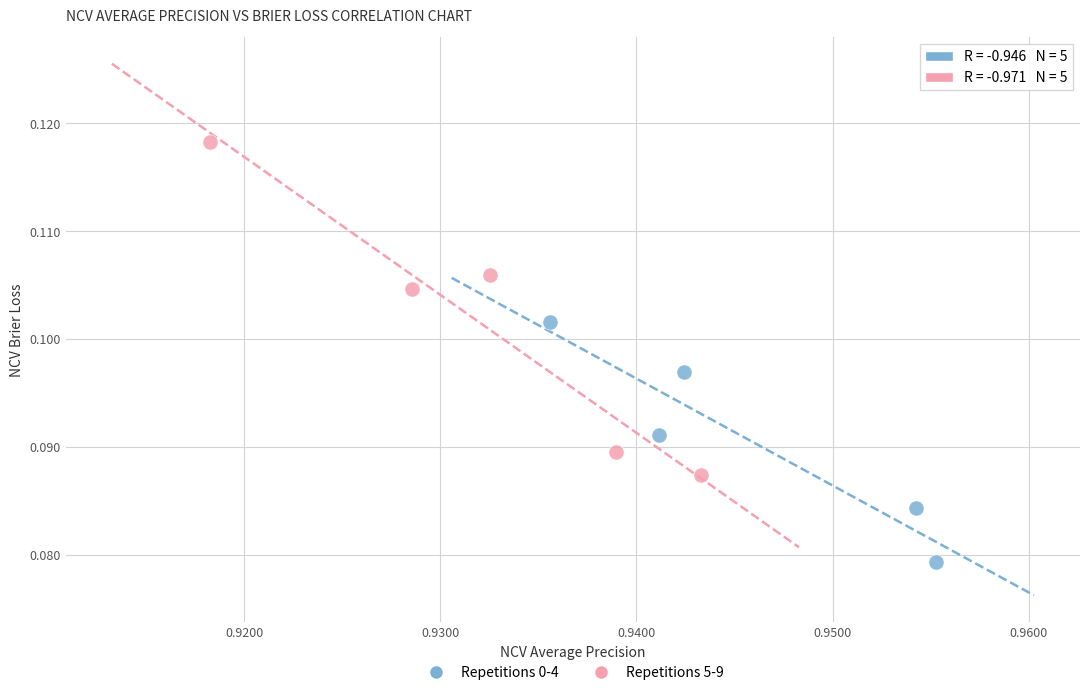

Which series has the largest Y range (max minus min)?

Repetitions 5-9